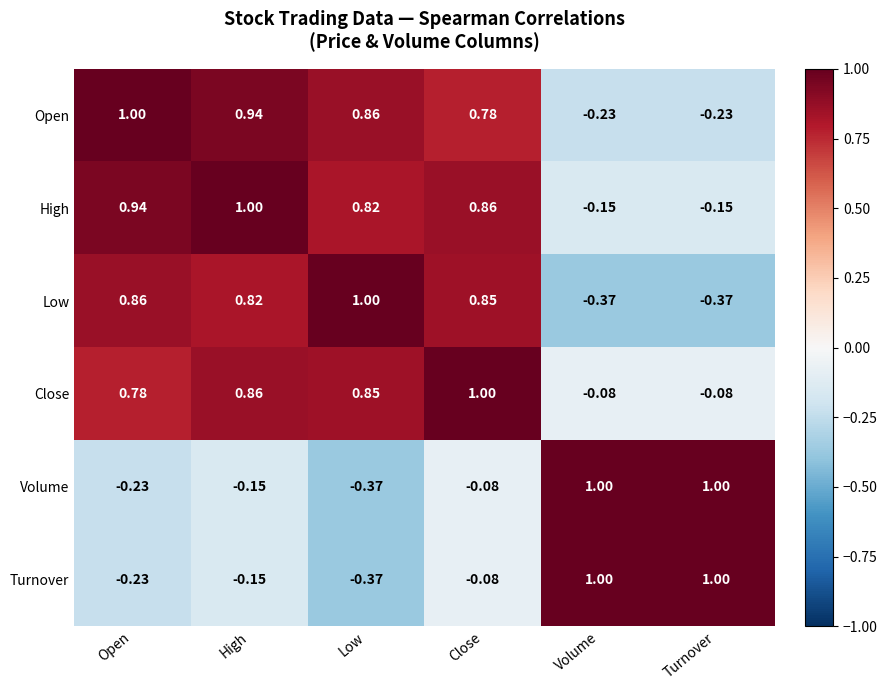

Which category has the lowest value in the Turnover series?

Low